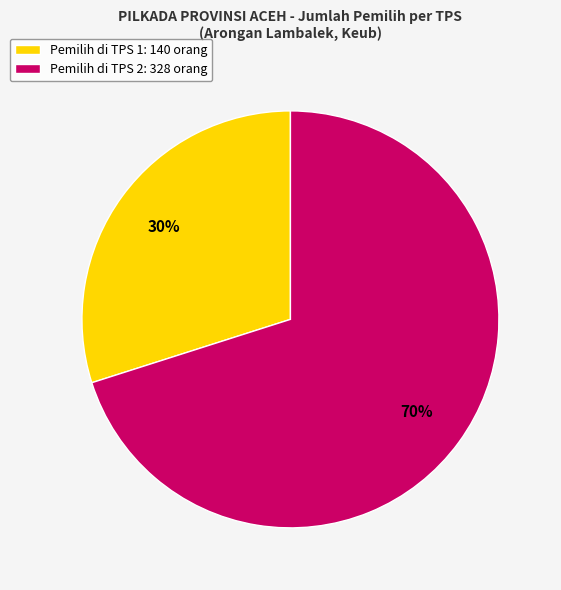

Which category has the smallest portion of the pie?

Pemilih di TPS 1: 140 orang